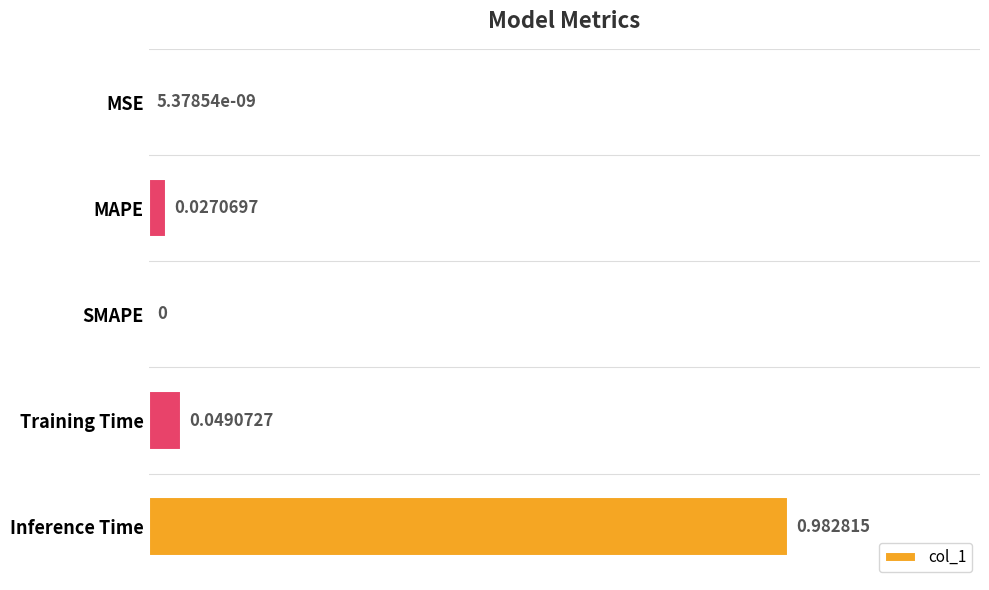

What is the average value?

0.2